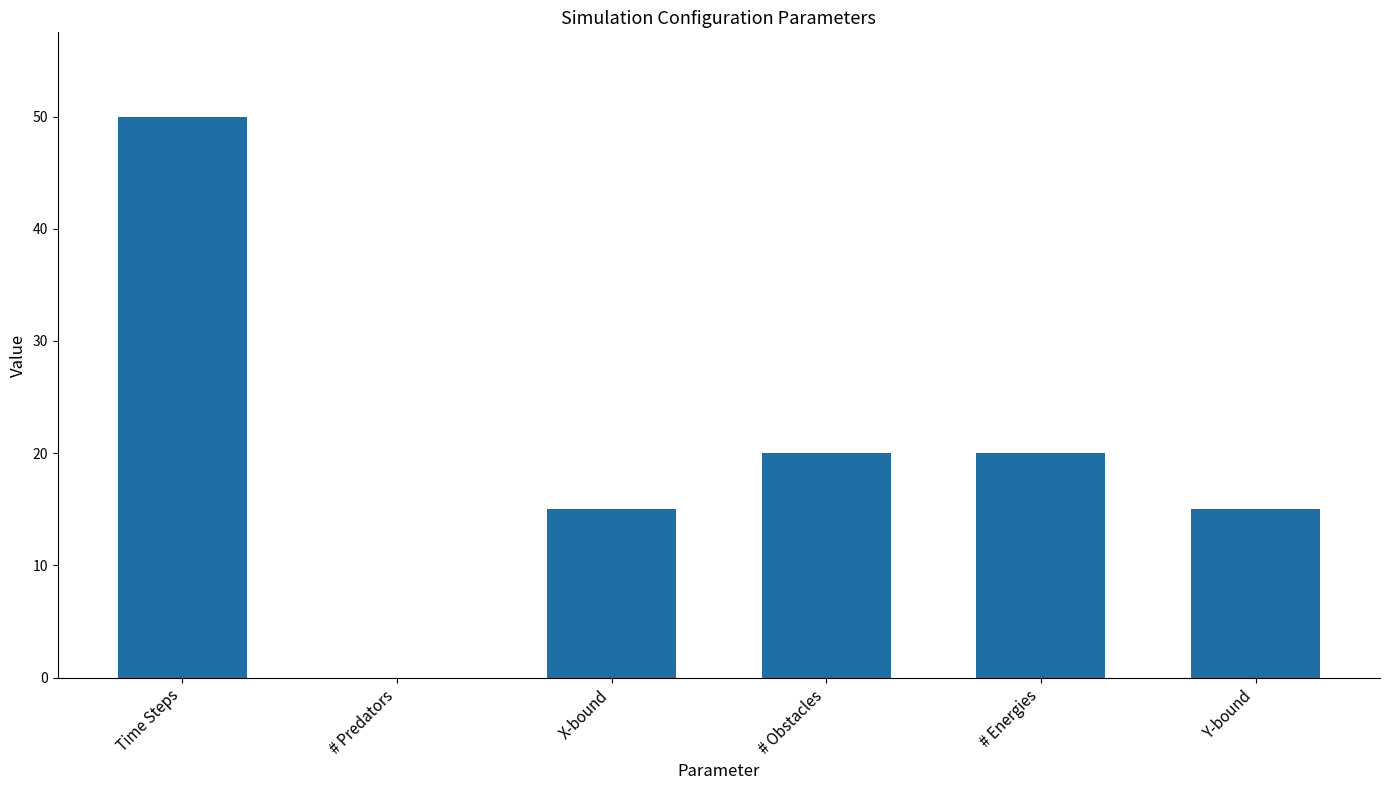

What is the ratio of the value at # Energies to the value at # Obstacles?

1.0